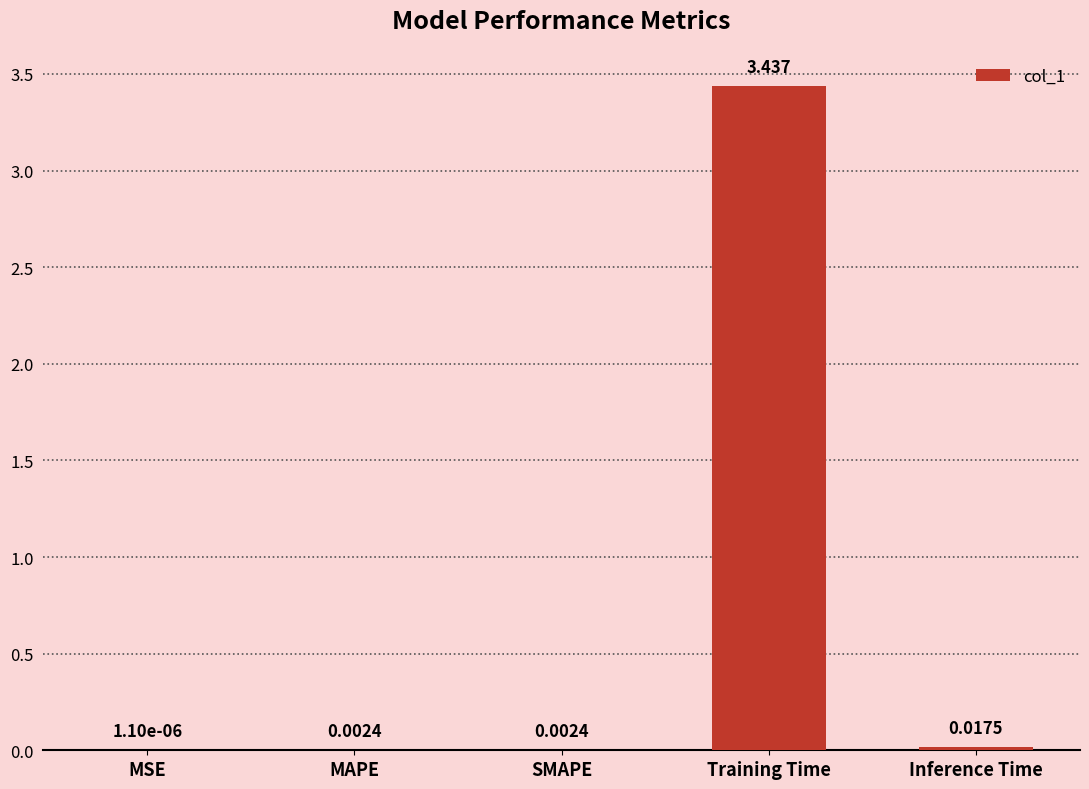

Where is the data nearest to the value 1?

Inference Time